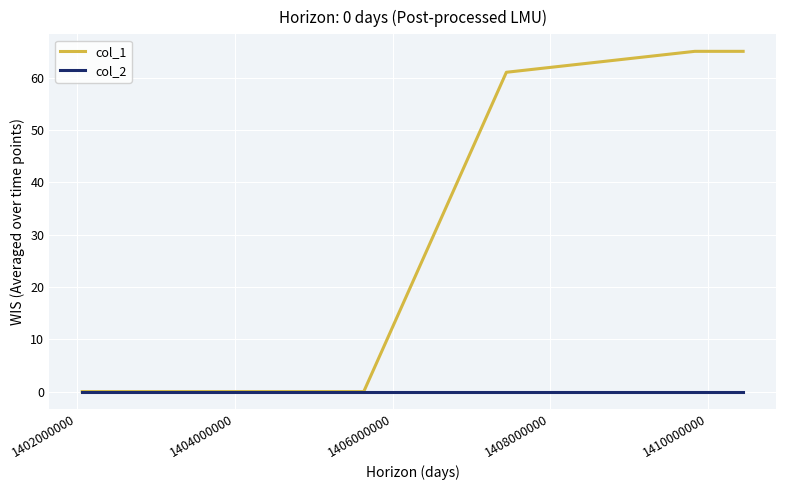

Which series has the largest total across all categories?

col_1